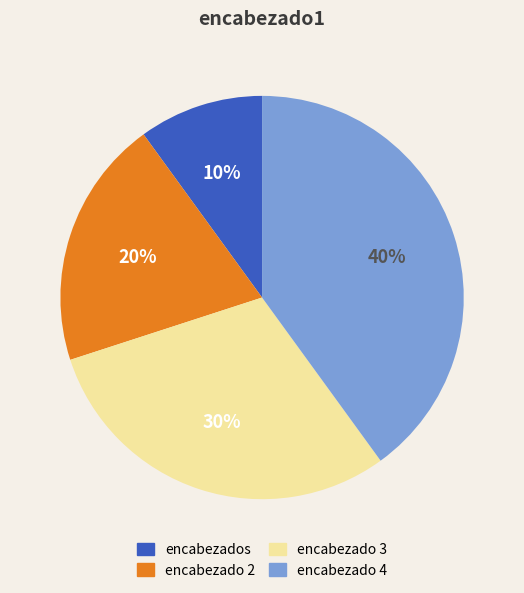

Is there a majority slice in this chart?

No